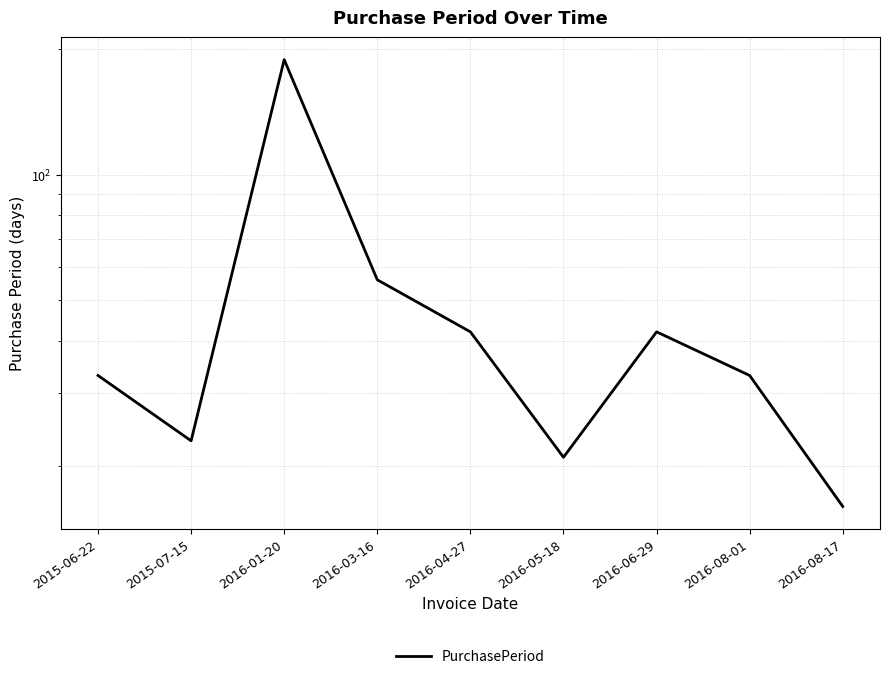

How many interior local peaks (higher than both neighbors) does the data have?

2